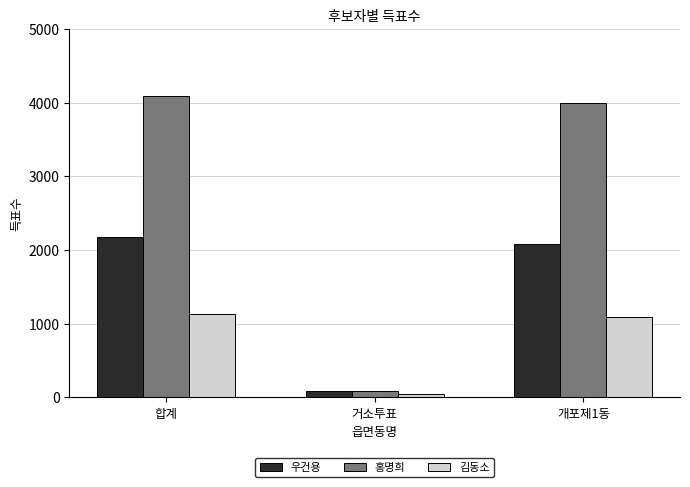

Reading left to right, extract all data points from this chart.

우건용: 합계=2171	거소투표=90	개포제1동=2080
홍명희: 합계=4082	거소투표=90	개포제1동=3991
김동소: 합계=1133	거소투표=38	개포제1동=1095